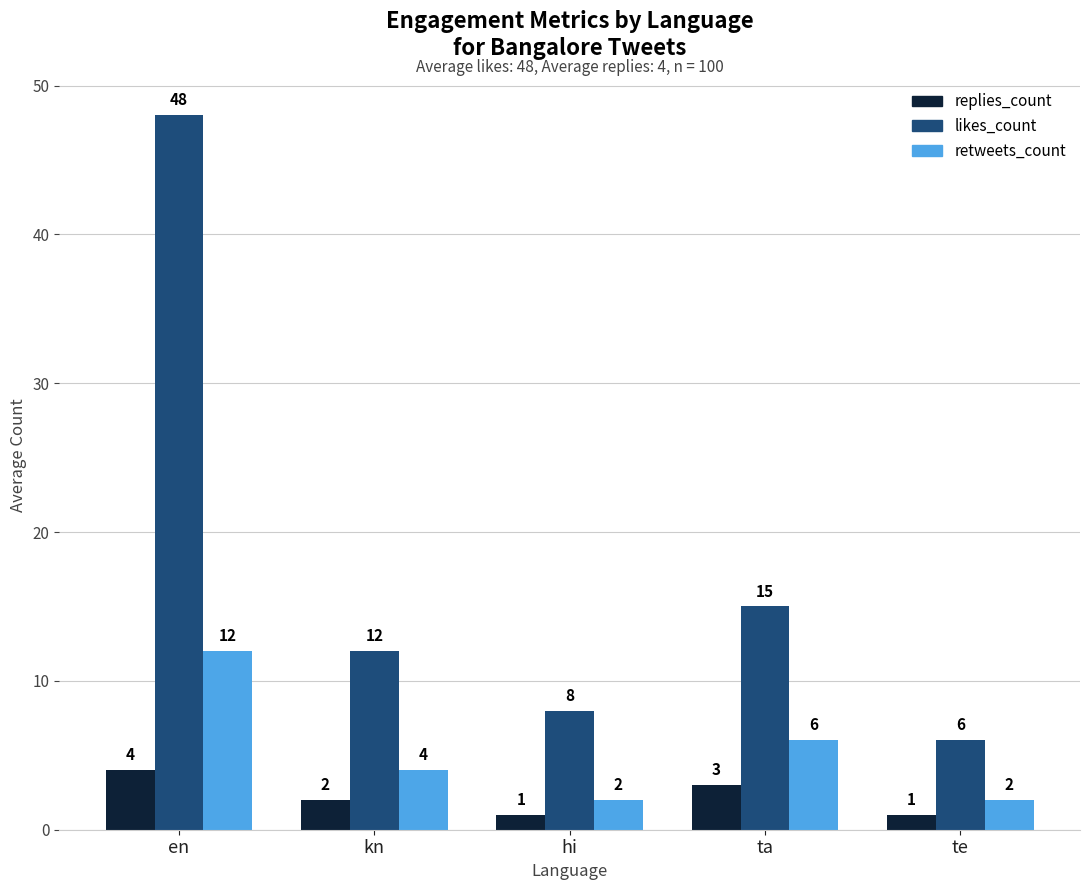

How many bars are there in total?

15